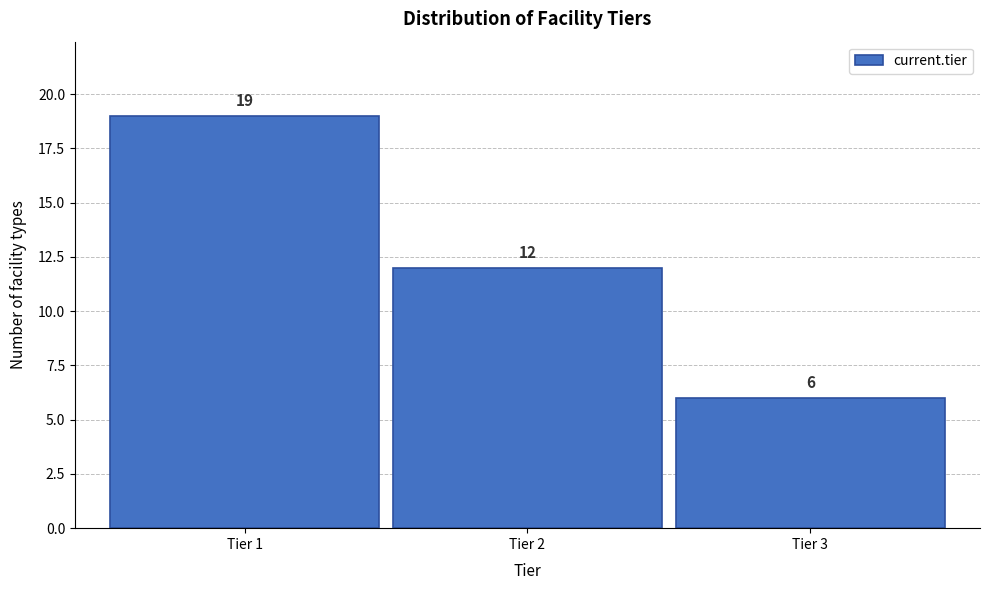

Reading right to left, transcribe all the data shown in this chart.

6	12	19